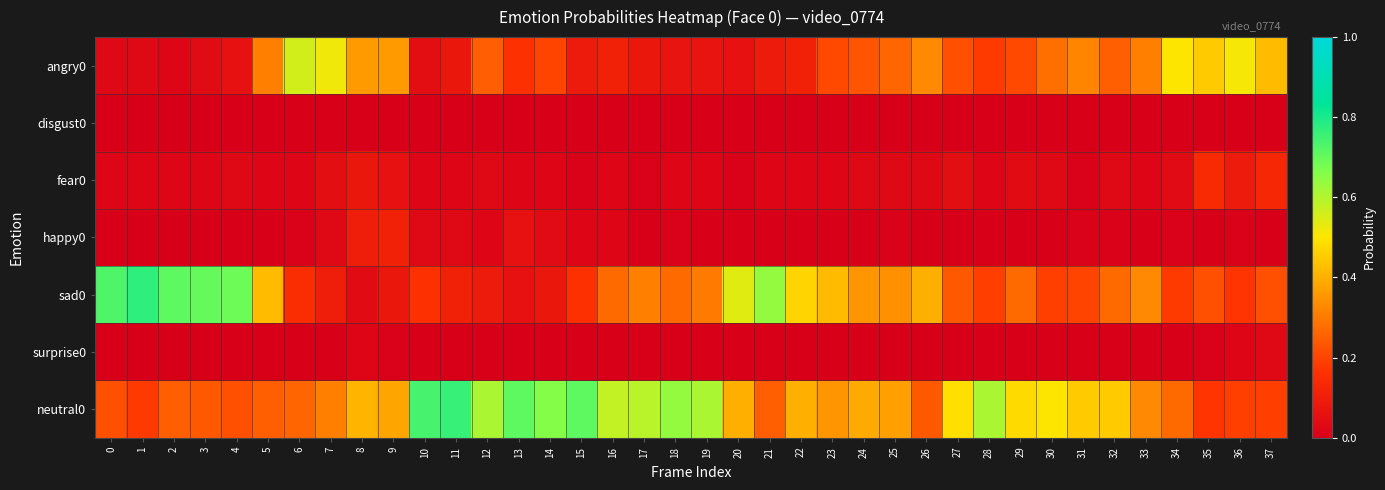

Reading left to right, list all the values displayed in this chart.

angry0: 0=0.0	1=0.0	2=0.0	3=0.0	4=0.1	5=0.3	6=0.6	7=0.5	8=0.4	9=0.4	10=0.1	11=0.1	12=0.2	13=0.2	14=0.2	15=0.1	16=0.1	17=0.1	18=0.1	19=0.1	20=0.1	21=0.1	22=0.1	23=0.2	24=0.2	25=0.3	26=0.3	27=0.2	28=0.2	29=0.2	30=0.3	31=0.3	32=0.2	33=0.3	34=0.5	35=0.5	36=0.5	37=0.4
disgust0: 0=0.0	1=0.0	2=0.0	3=0.0	4=0.0	5=0.0	6=0.0	7=0.0	8=0.0	9=0.0	10=0.0	11=0.0	12=0.0	13=0.0	14=0.0	15=0.0	16=0.0	17=0.0	18=0.0	19=0.0	20=0.0	21=0.0	22=0.0	23=0.0	24=0.0	25=0.0	26=0.0	27=0.0	28=0.0	29=0.0	30=0.0	31=0.0	32=0.0	33=0.0	34=0.0	35=0.0	36=0.0	37=0.0
fear0: 0=0.0	1=0.0	2=0.0	3=0.0	4=0.0	5=0.0	6=0.0	7=0.1	8=0.1	9=0.1	10=0.0	11=0.0	12=0.0	13=0.0	14=0.0	15=0.0	16=0.0	17=0.0	18=0.0	19=0.0	20=0.0	21=0.0	22=0.0	23=0.0	24=0.0	25=0.0	26=0.0	27=0.1	28=0.0	29=0.0	30=0.0	31=0.0	32=0.0	33=0.0	34=0.0	35=0.1	36=0.1	37=0.1
happy0: 0=0.0	1=0.0	2=0.0	3=0.0	4=0.0	5=0.0	6=0.0	7=0.0	8=0.1	9=0.1	10=0.0	11=0.0	12=0.0	13=0.1	14=0.0	15=0.0	16=0.0	17=0.0	18=0.0	19=0.0	20=0.0	21=0.0	22=0.0	23=0.0	24=0.0	25=0.0	26=0.0	27=0.0	28=0.0	29=0.0	30=0.0	31=0.0	32=0.0	33=0.0	34=0.0	35=0.0	36=0.0	37=0.0
sad0: 0=0.7	1=0.8	2=0.7	3=0.7	4=0.7	5=0.4	6=0.1	7=0.1	8=0.0	9=0.1	10=0.2	11=0.1	12=0.1	13=0.1	14=0.1	15=0.2	16=0.3	17=0.3	18=0.3	19=0.3	20=0.5	21=0.6	22=0.5	23=0.4	24=0.3	25=0.3	26=0.4	27=0.2	28=0.2	29=0.3	30=0.2	31=0.2	32=0.3	33=0.3	34=0.2	35=0.2	36=0.2	37=0.2
surprise0: 0=0.0	1=0.0	2=0.0	3=0.0	4=0.0	5=0.0	6=0.0	7=0.0	8=0.0	9=0.0	10=0.0	11=0.0	12=0.0	13=0.0	14=0.0	15=0.0	16=0.0	17=0.0	18=0.0	19=0.0	20=0.0	21=0.0	22=0.0	23=0.0	24=0.0	25=0.0	26=0.0	27=0.0	28=0.0	29=0.0	30=0.0	31=0.0	32=0.0	33=0.0	34=0.0	35=0.0	36=0.0	37=0.0
neutral0: 0=0.2	1=0.2	2=0.2	3=0.2	4=0.2	5=0.2	6=0.3	7=0.3	8=0.4	9=0.4	10=0.7	11=0.8	12=0.6	13=0.7	14=0.7	15=0.7	16=0.6	17=0.6	18=0.6	19=0.6	20=0.4	21=0.2	22=0.4	23=0.3	24=0.4	25=0.4	26=0.2	27=0.5	28=0.6	29=0.5	30=0.5	31=0.5	32=0.5	33=0.3	34=0.3	35=0.2	36=0.2	37=0.2